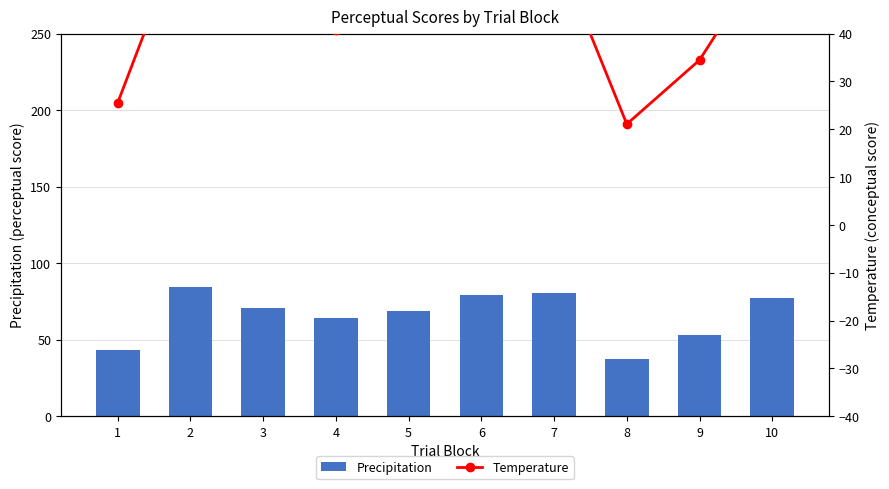

True or false: Temperature has a value of 32.7 at 7.

False